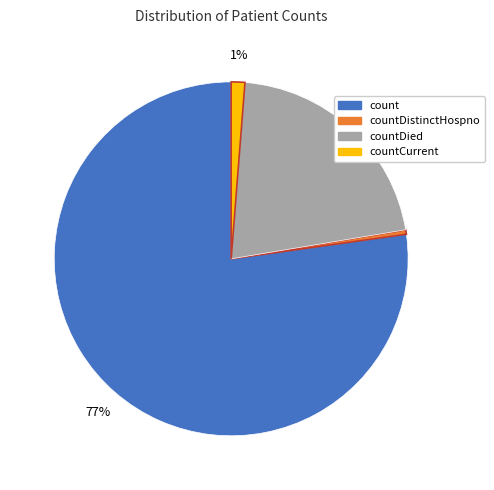

Which slice represents more than half of the pie?

count